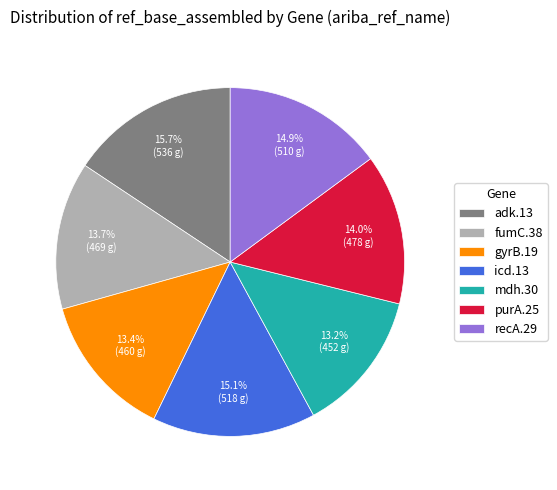

What percentage is NOT represented by mdh.30?

86.8%